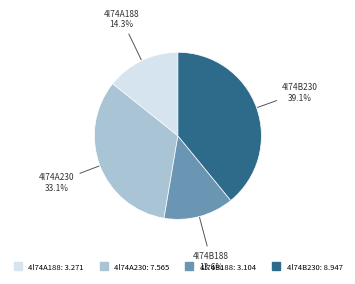

What percentage is the 4l74A230 slice, to the nearest percent?

33%